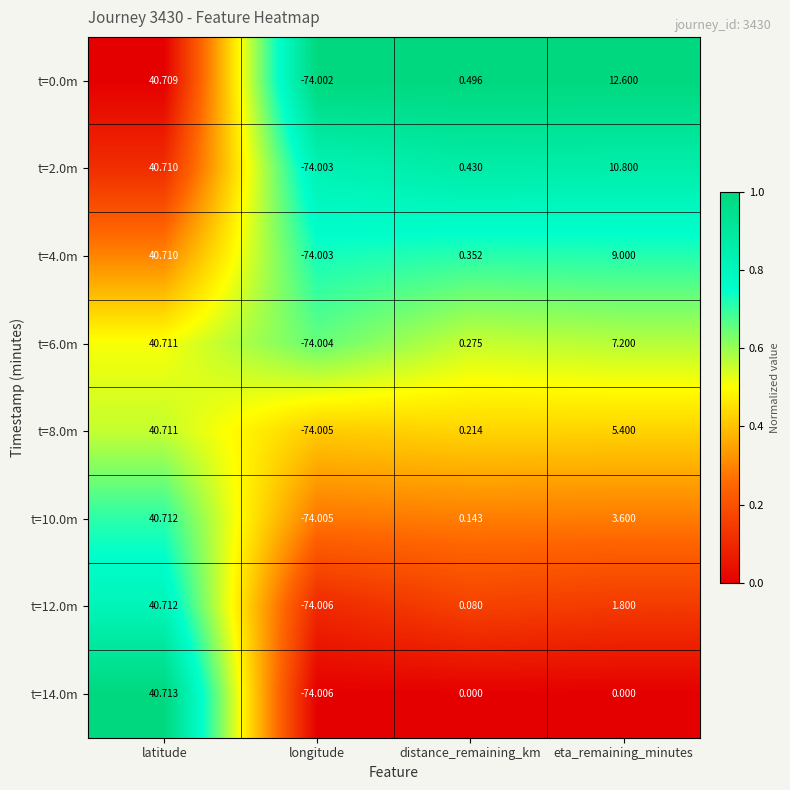

Which label corresponds to the largest value in the chart?

latitude